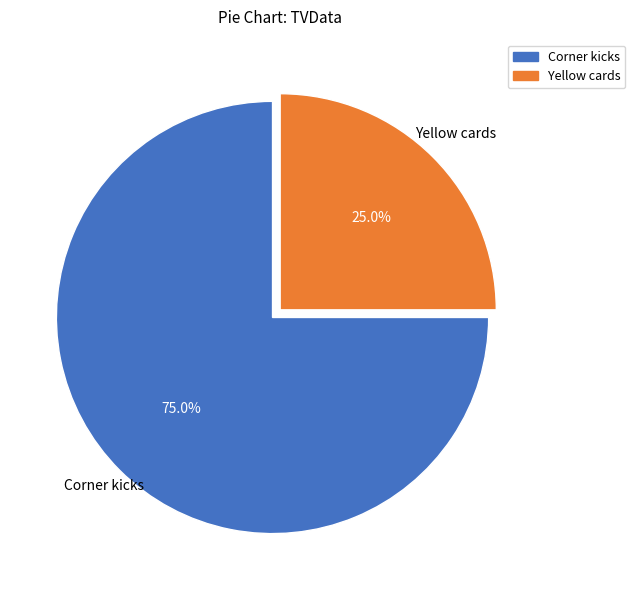

Which category has the biggest portion of the pie?

Corner kicks